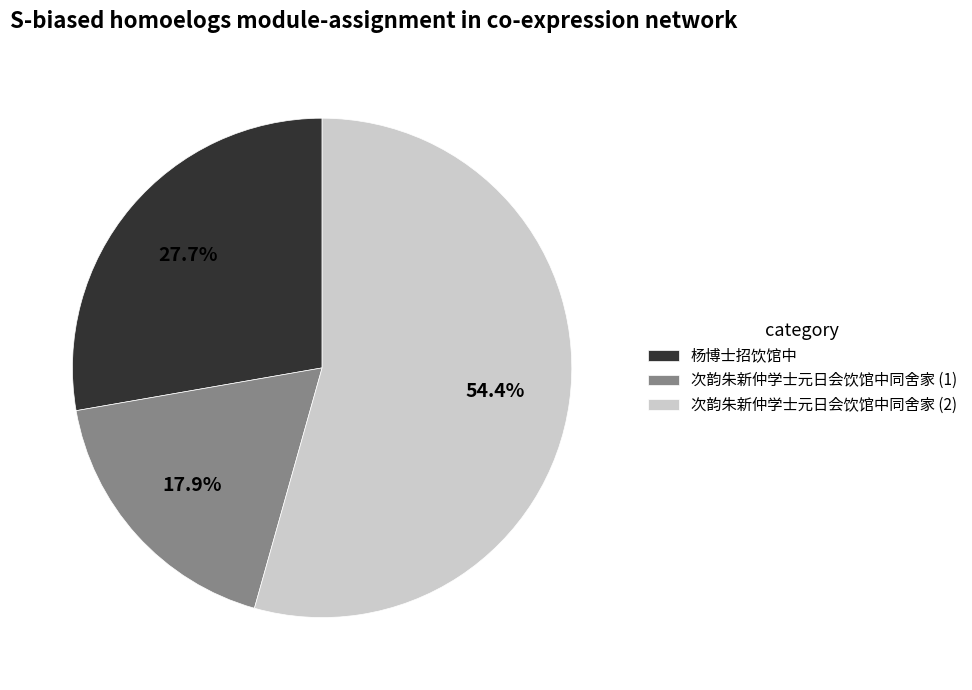

How many slices are in this pie chart?

3